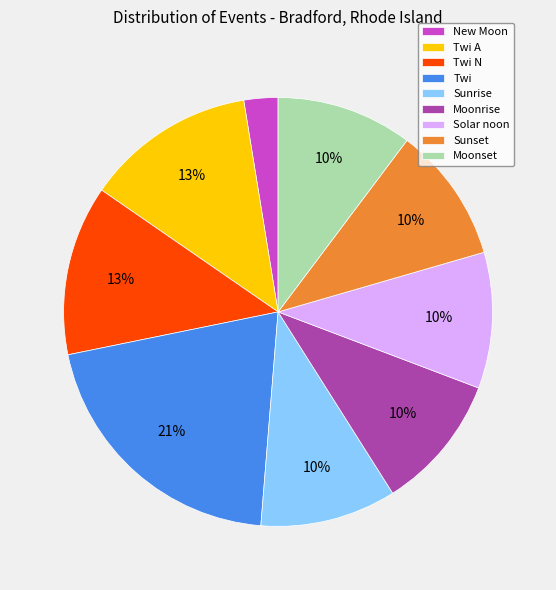

Is Sunset the majority of the pie?

No